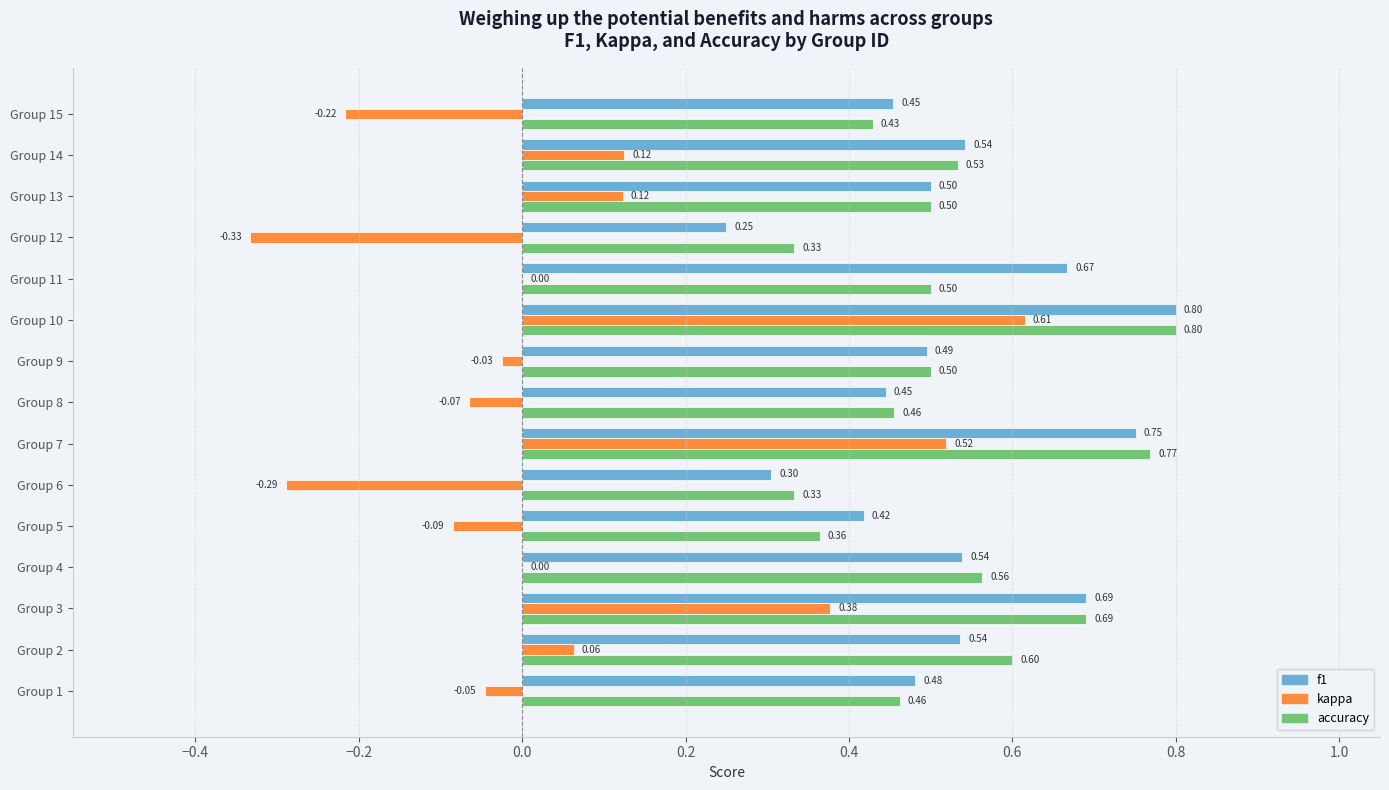

Between Group 6 and Group 8, which series saw the biggest shift?

kappa